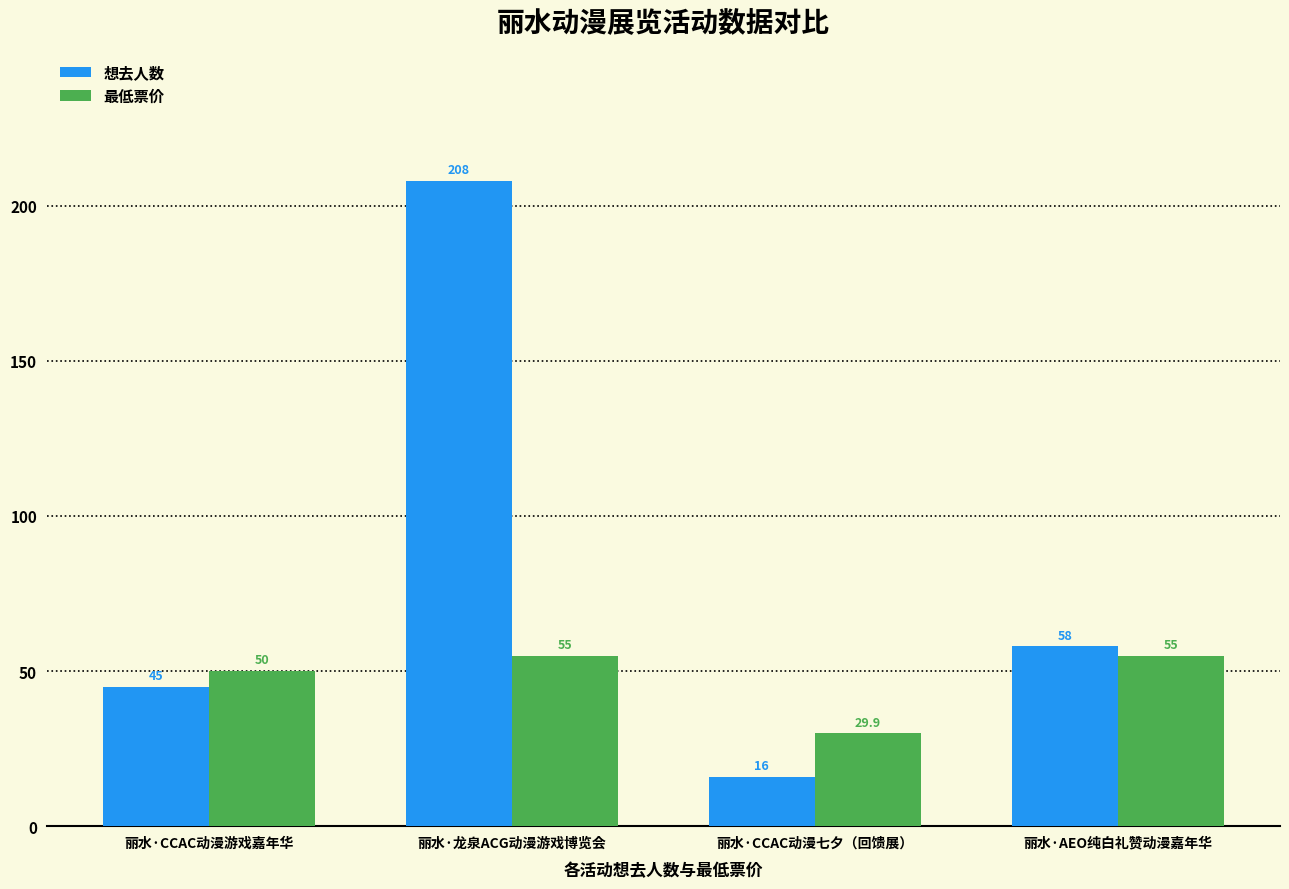

What position from the right is 丽水·AEO纯白礼赞动漫嘉年华?

1